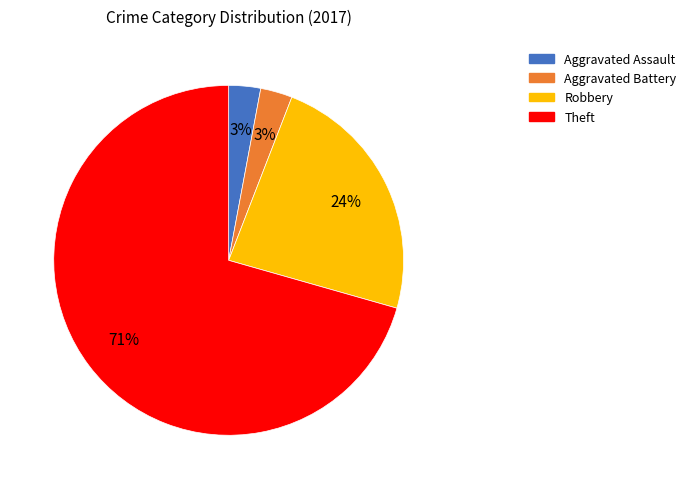

Which slice is the largest?

Theft